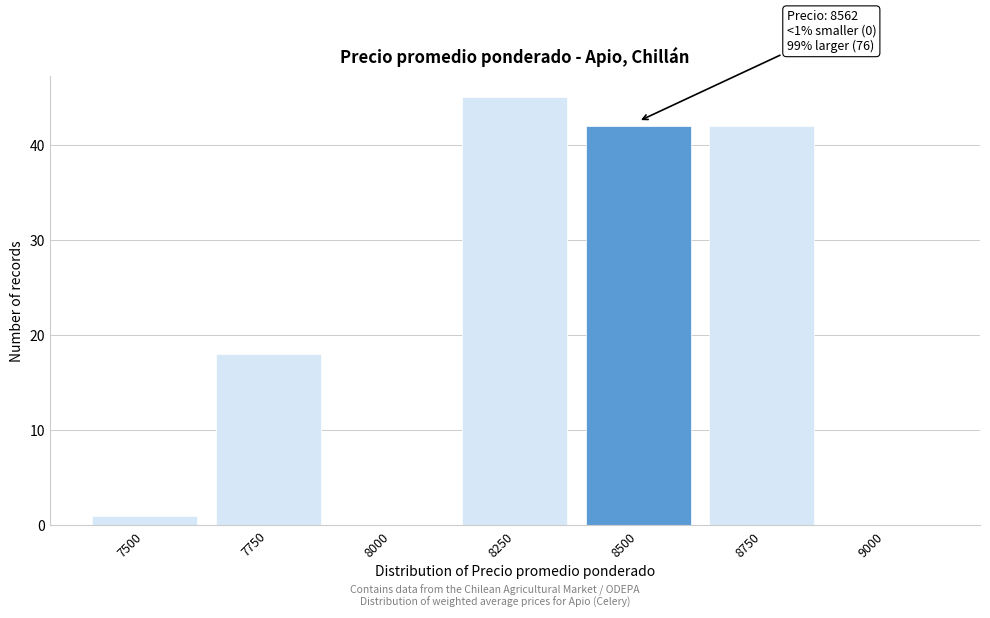

Reading right to left, extract all data points from this chart.

9000=0	8750=42	8500=42	8250=45	8000=0	7750=18	7500=1